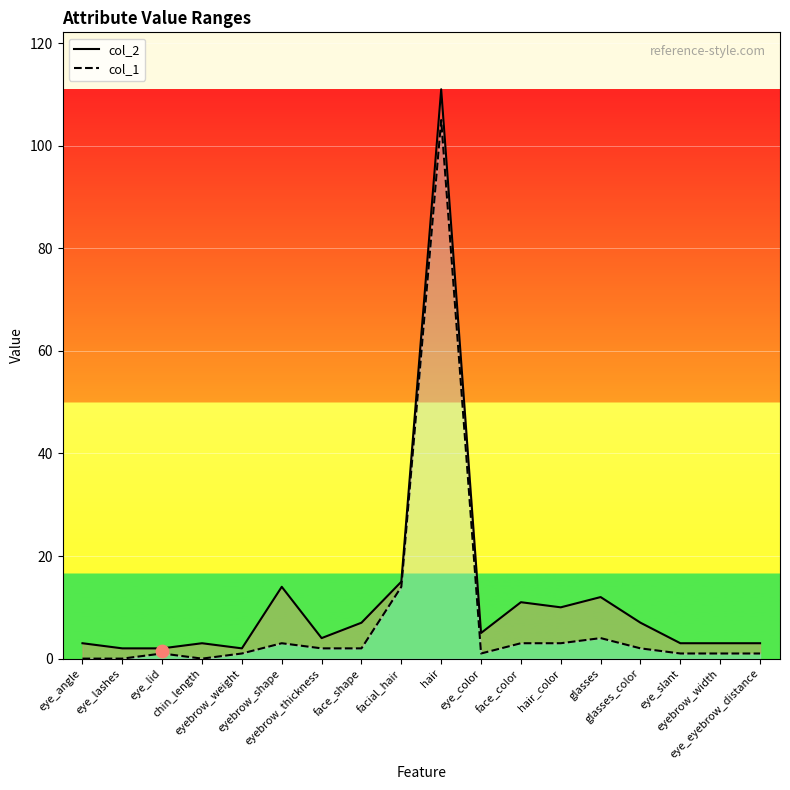

What are all the series names shown in the legend?

col_1, col_2